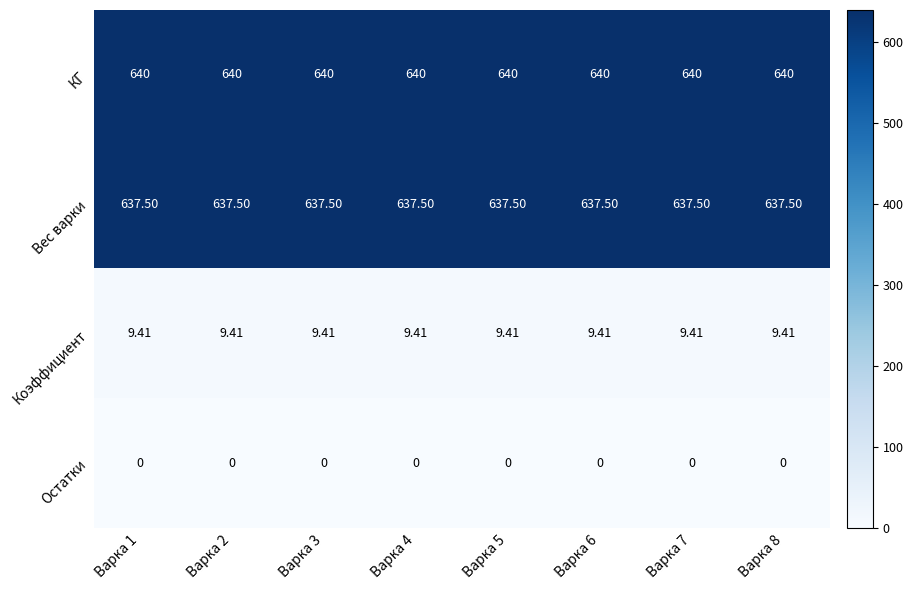

What is the total value across all series at Варка 2?

1286.9